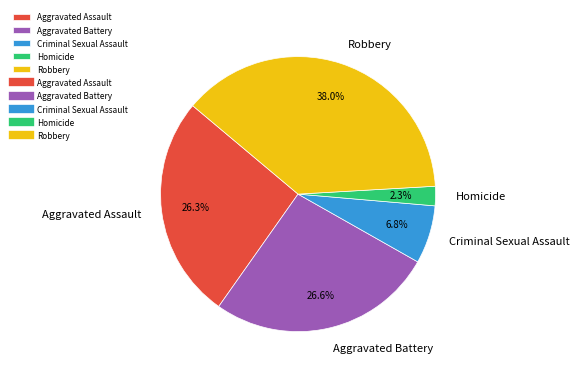

To the nearest percent, what is the difference between the largest and smallest slice percentages?

36%